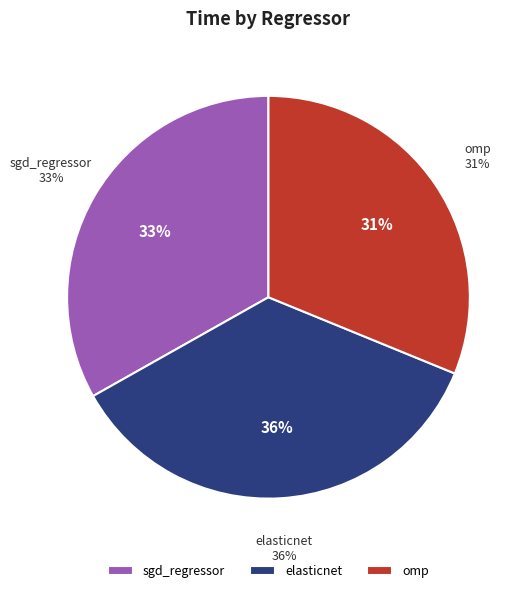

Does sgd_regressor represent more than half of the total?

No